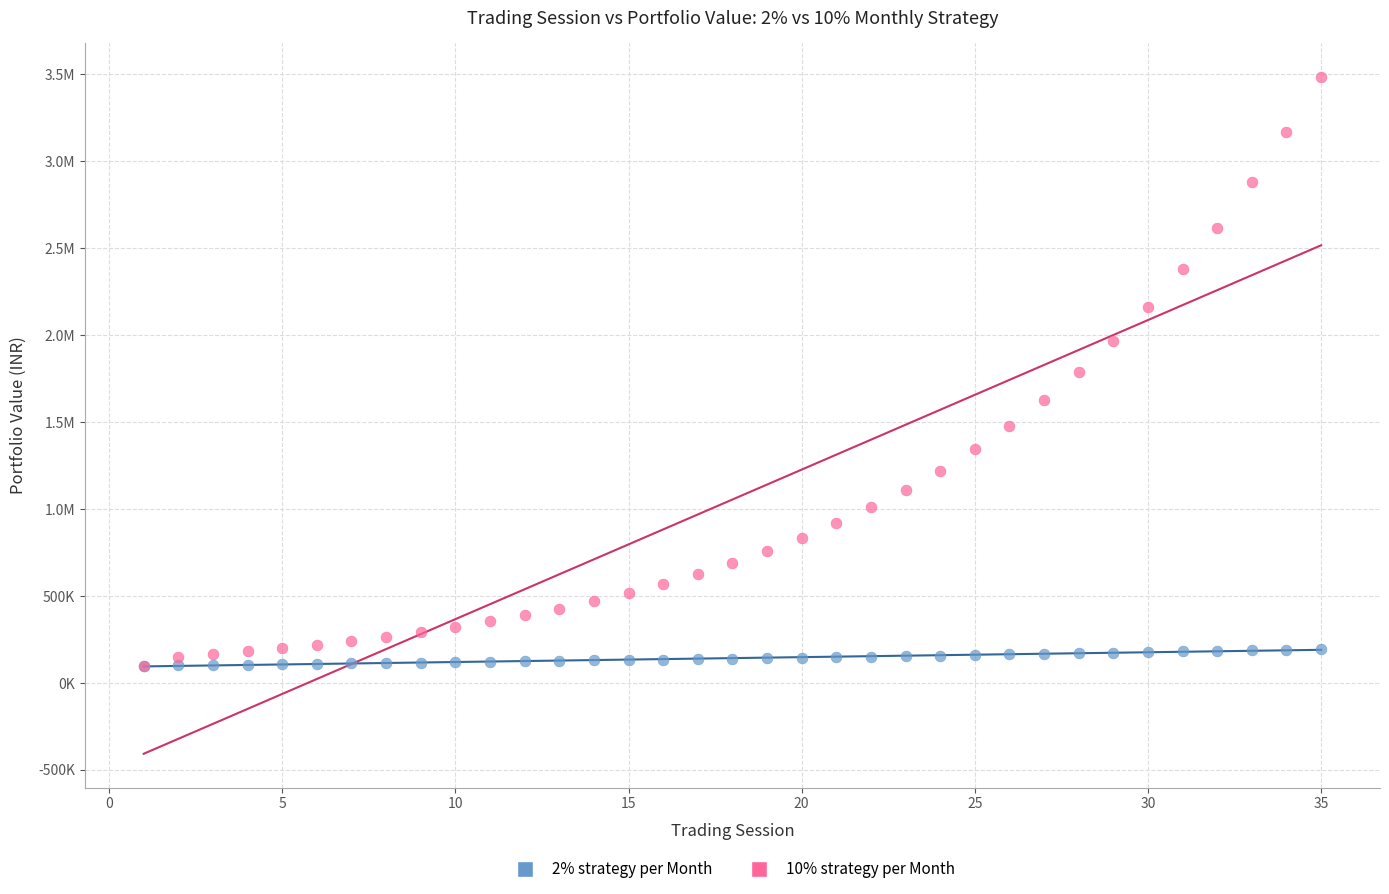

What are all the series names shown in the legend?

2% strategy per Month, 10% strategy per Month